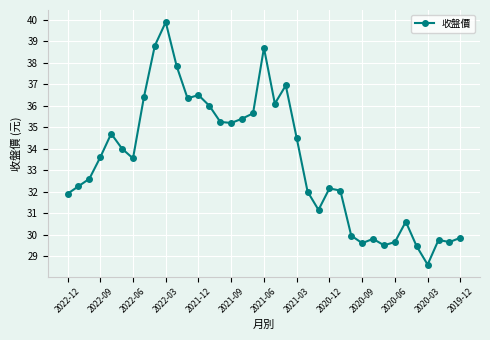

What is the value of the 9th point from the left?

38.8